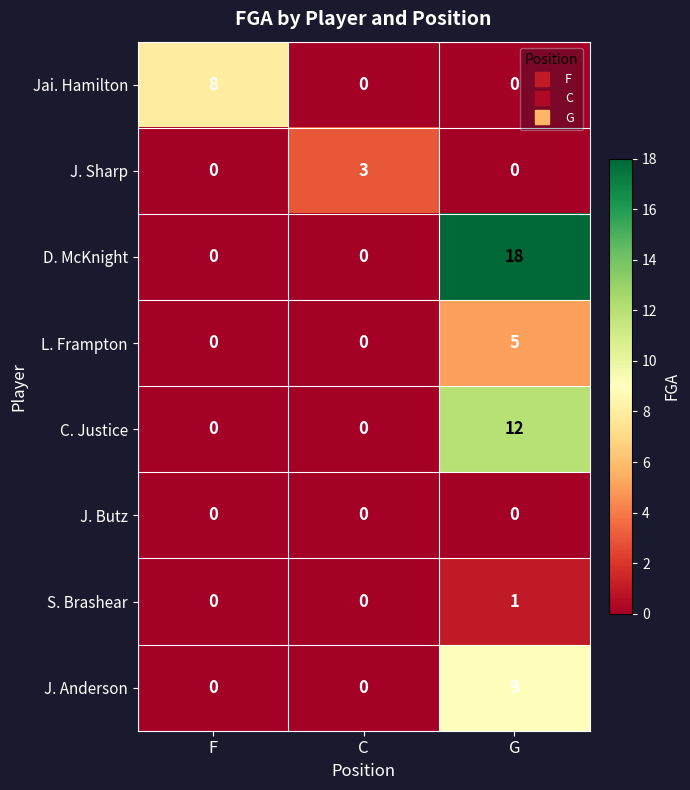

How many data points does each series have?

3